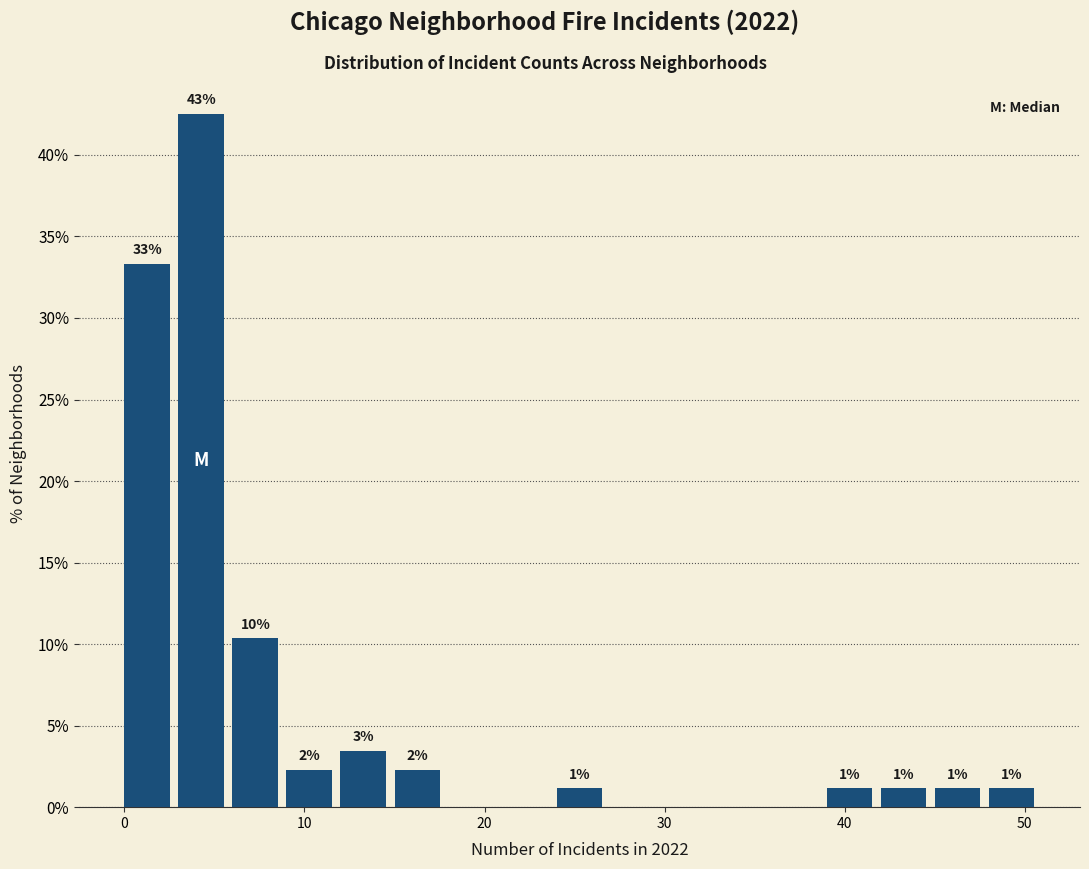

Read against the x-axis, roughly where is the centre of the tallest bar?

4